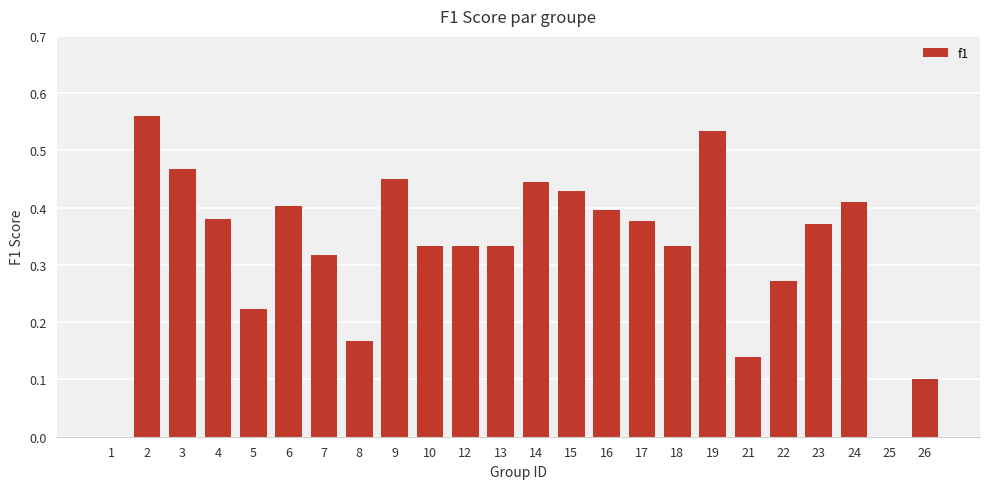

Which label corresponds to the largest value in the chart?

2